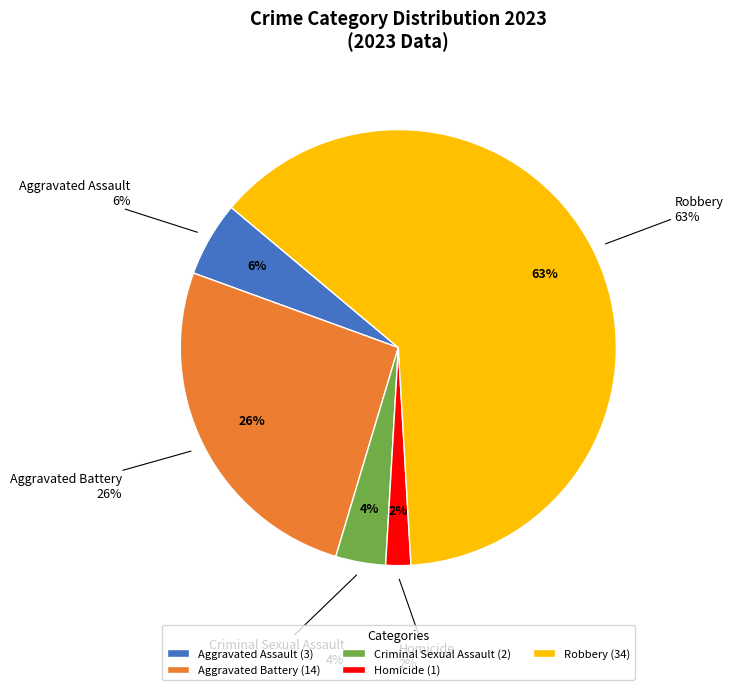

What is the change in value from Criminal Sexual Assault to Robbery?

+32